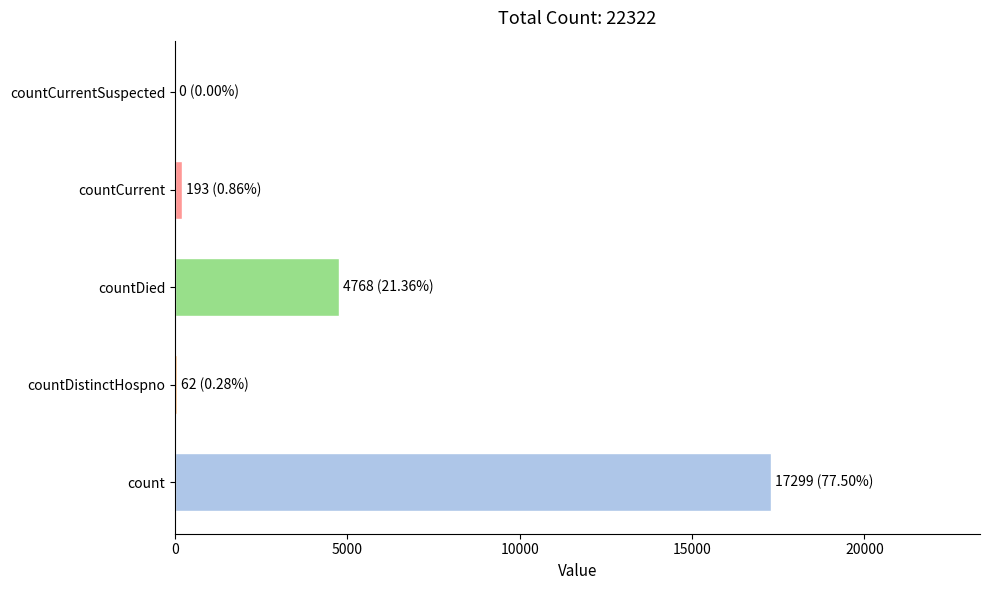

What is the sum of all values?

22322